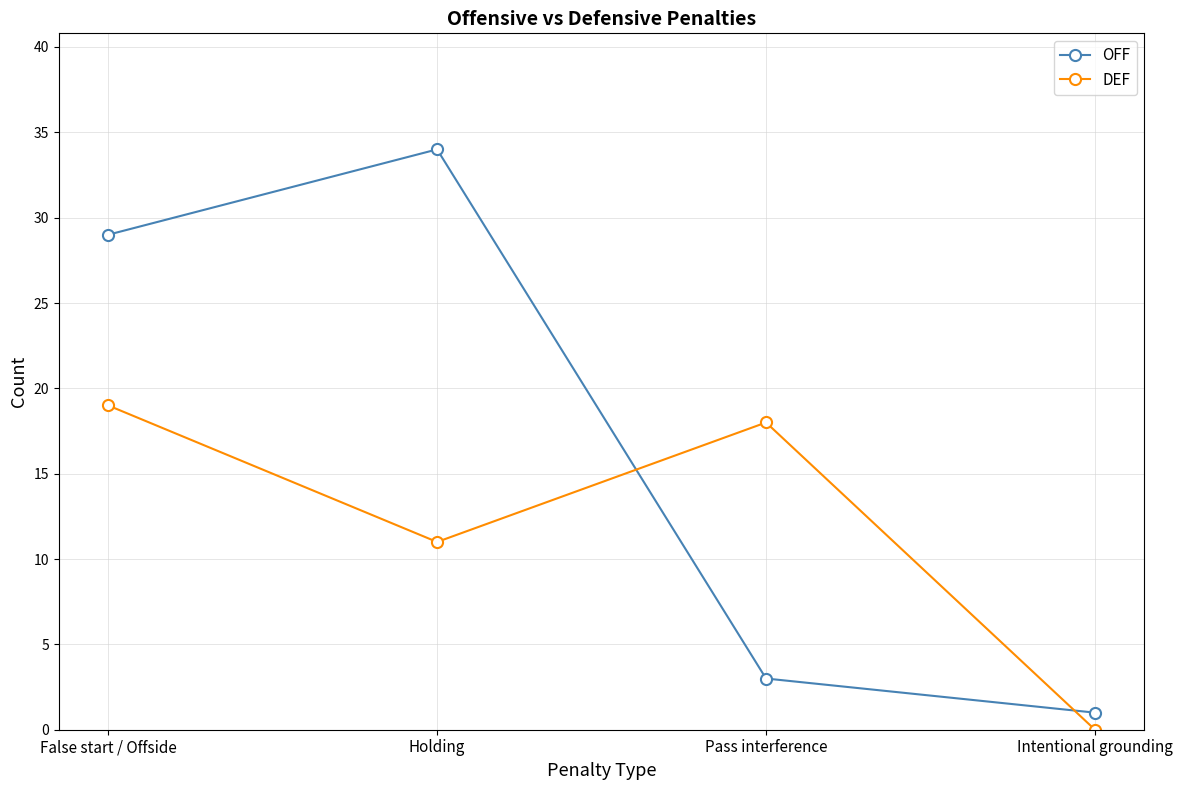

How many distinct data groups are displayed?

2